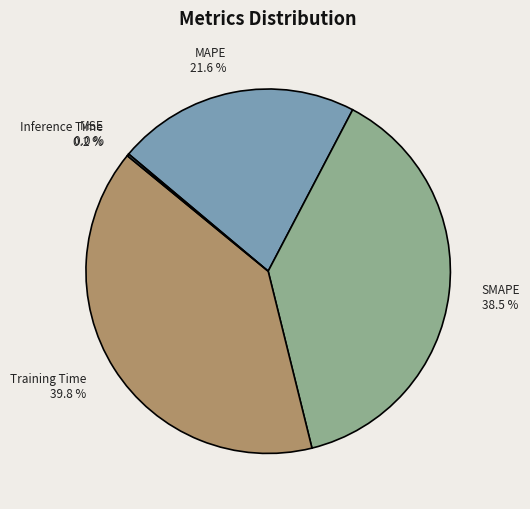

To the nearest percent, what is the difference between the largest and smallest slice percentages?

40%